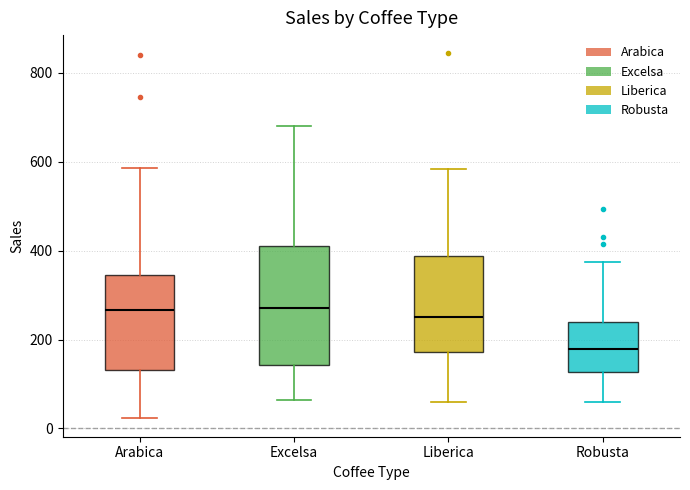

Where does the median line of the box for Arabica sit on the y-axis? The values are not printed on the chart, so give them approximately, as read against the axis.

260